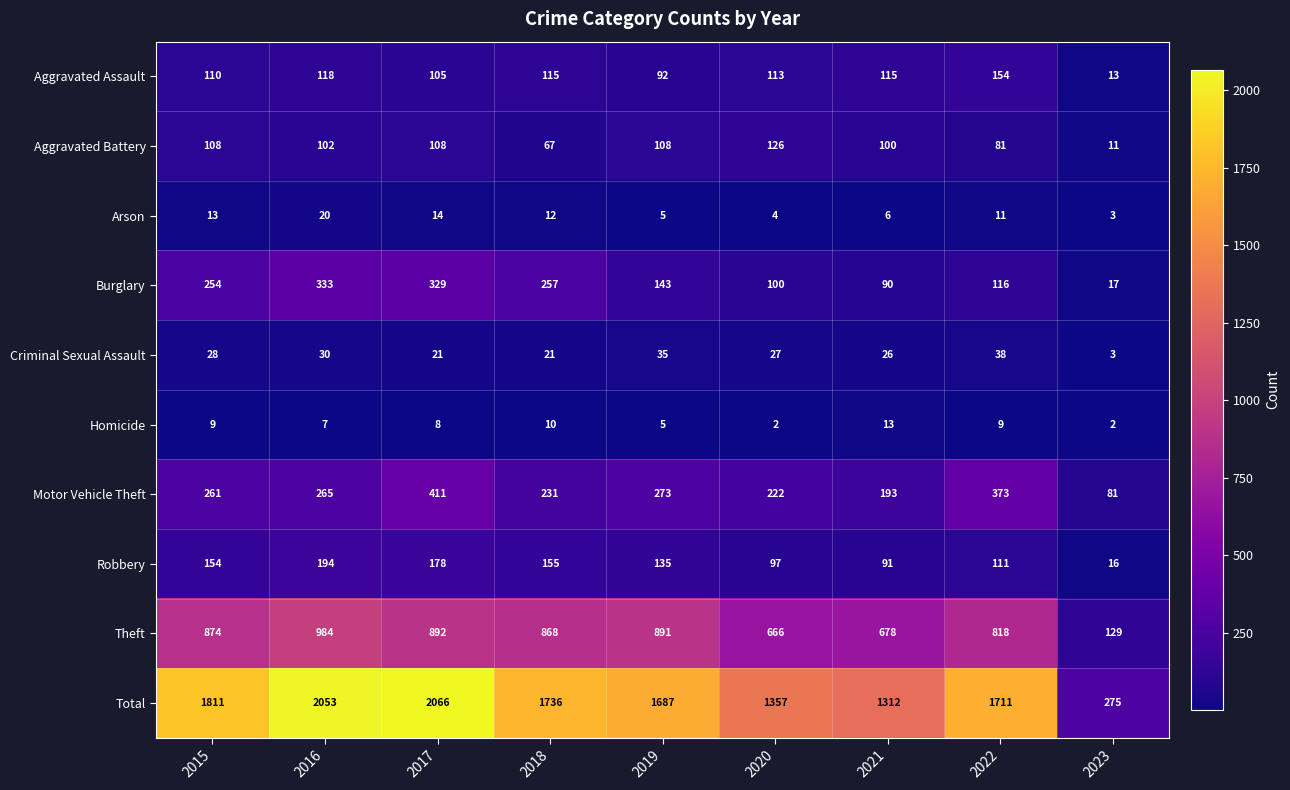

Rank the series at 2018 from highest to lowest value.

Total, Theft, Burglary, Motor Vehicle Theft, Robbery, Aggravated Assault, Aggravated Battery, Criminal Sexual Assault, Arson, Homicide